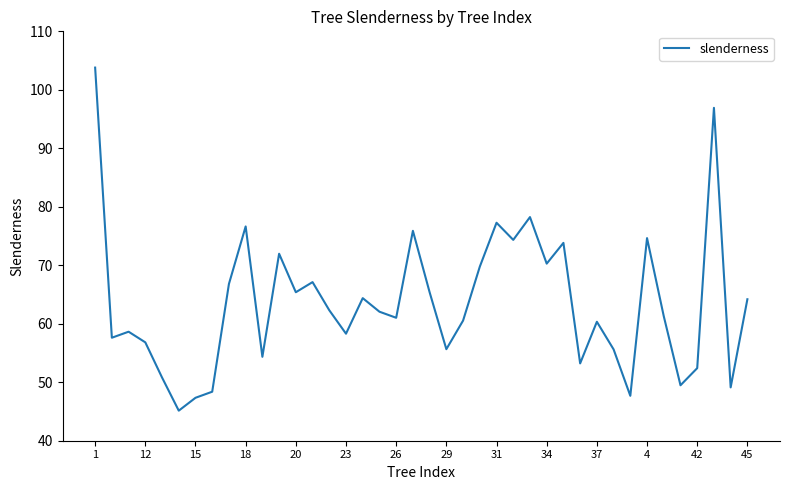

What is the smallest value displayed?

45.1